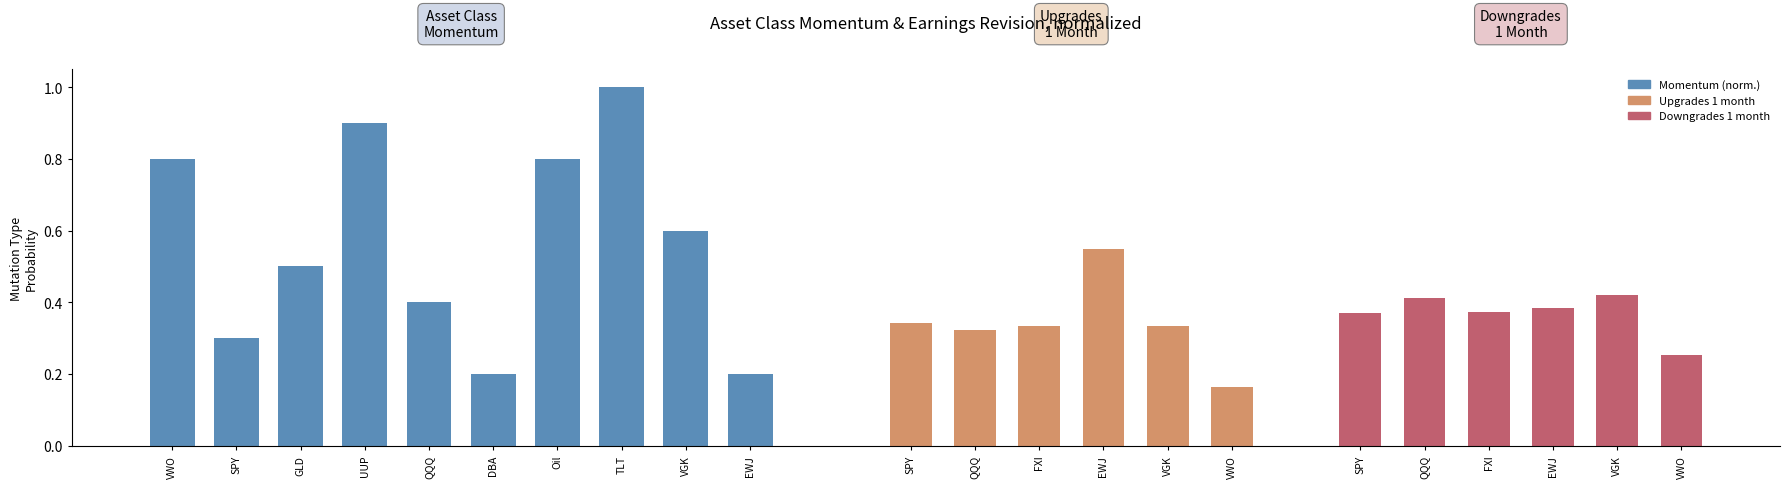

What is the change in value from GLD to VGK?

+0.1